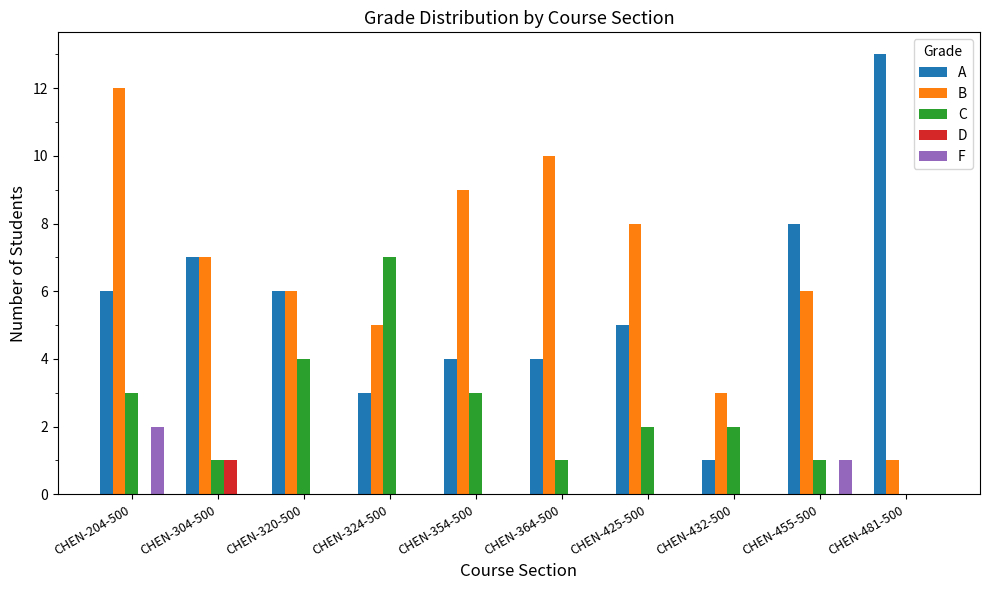

What is the spread (max minus min) of values at CHEN-455-500?

8